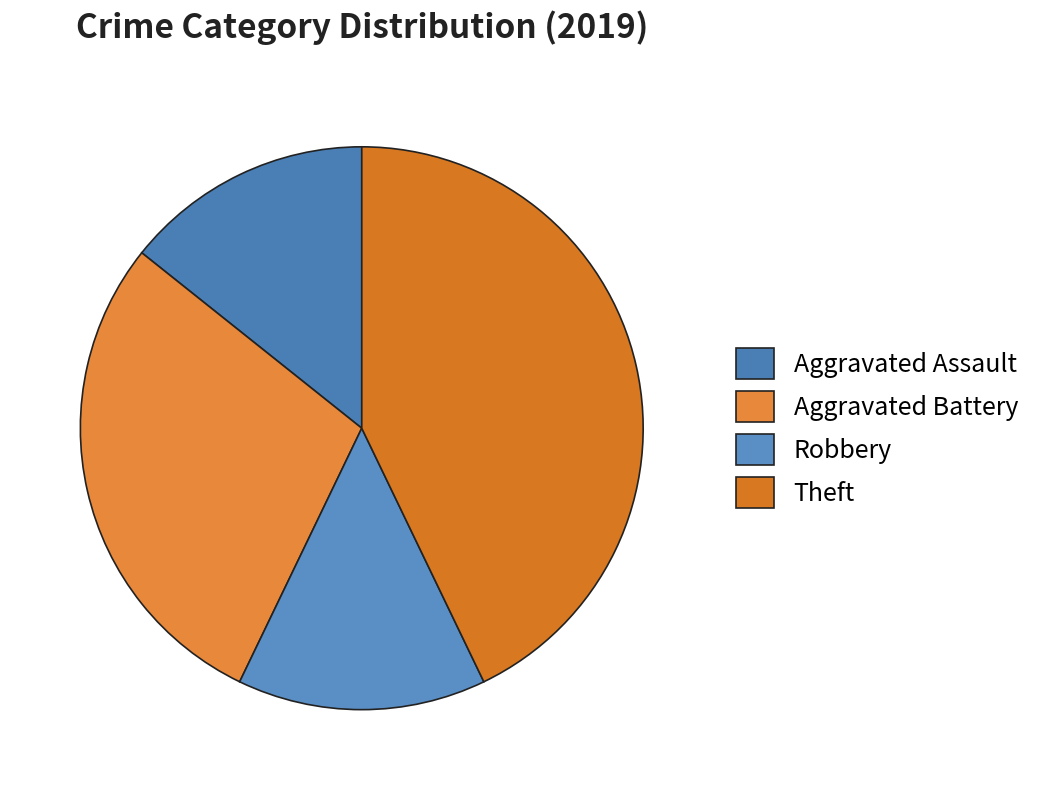

Count the number of slices in the pie.

4